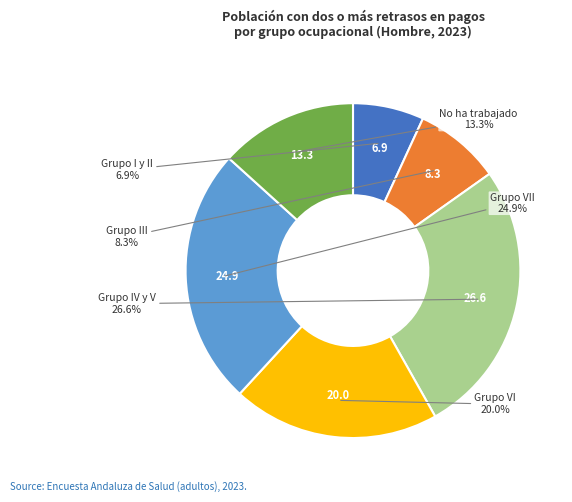

Does any single category account for the majority?

No